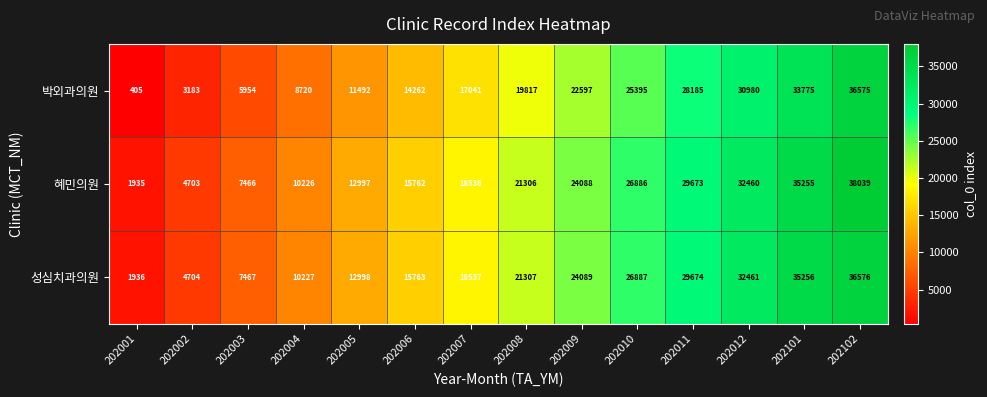

What is the sum of the 혜민의원 values at 202005 and 202011?

42670